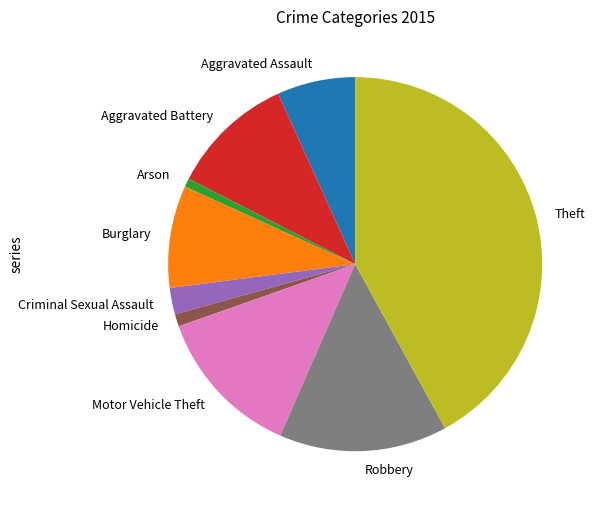

Which category has the biggest portion of the pie?

Theft